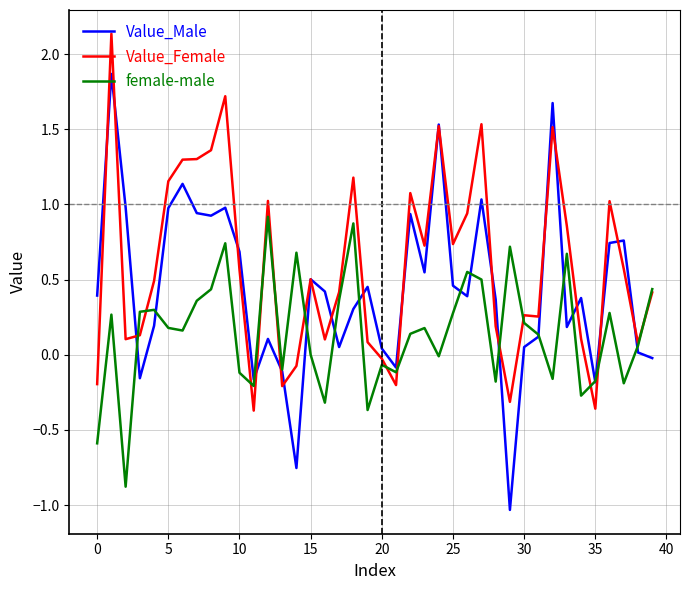

List the series in order of their overall mean, highest first.

Value_Female, Value_Male, female-male